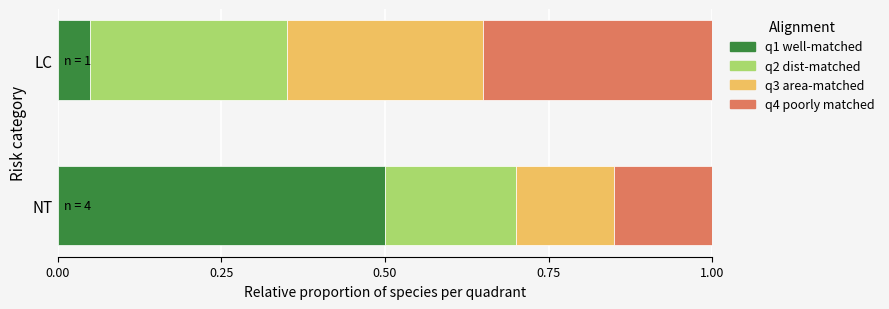

Where is q1 well-matched nearest to the value 0?

LC